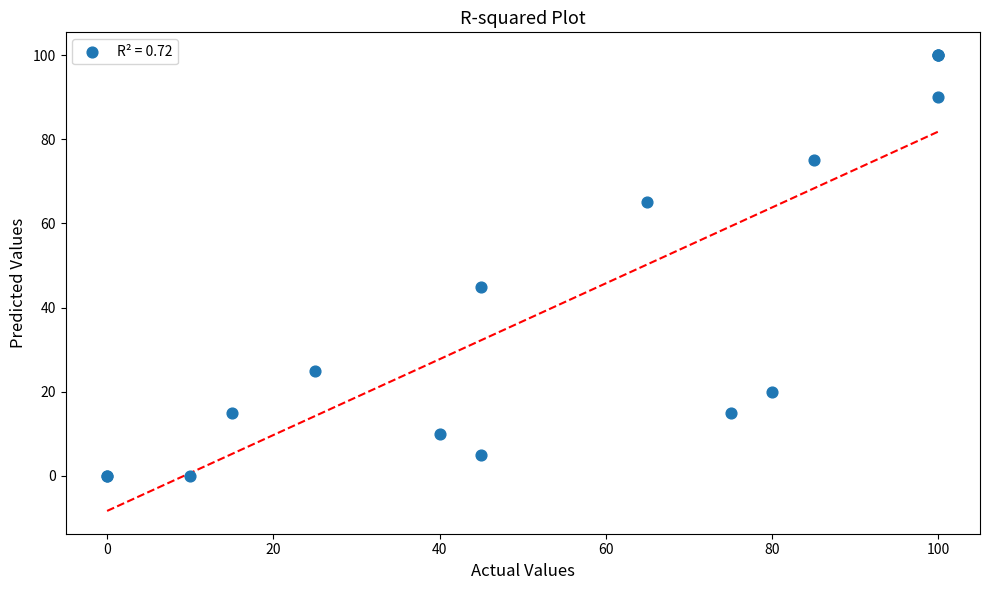

What Y value in the scatter plot is closest to 50?

45